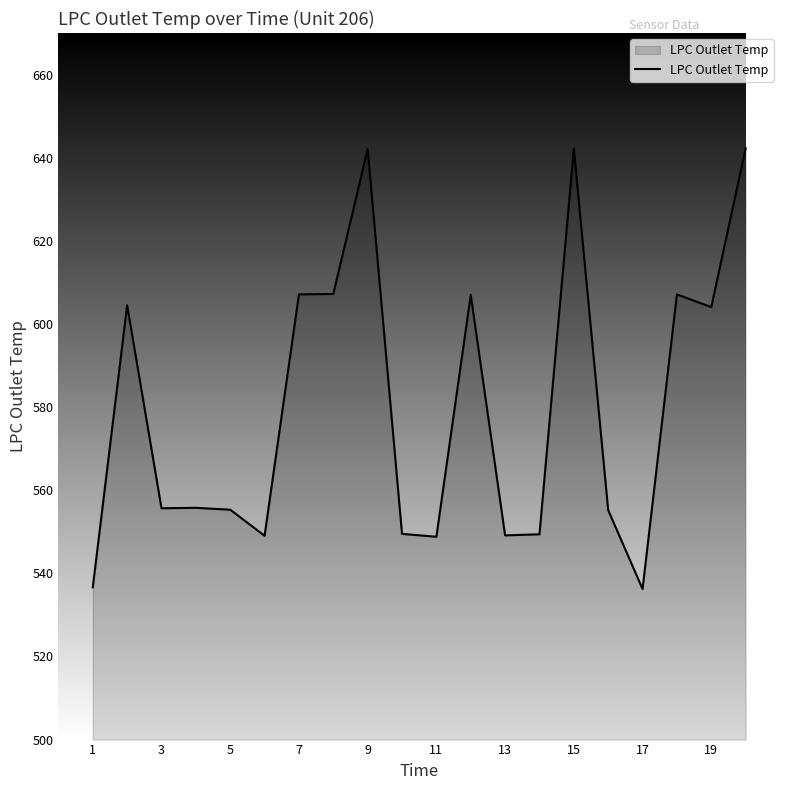

What is the minimum value shown in the chart?

536.2